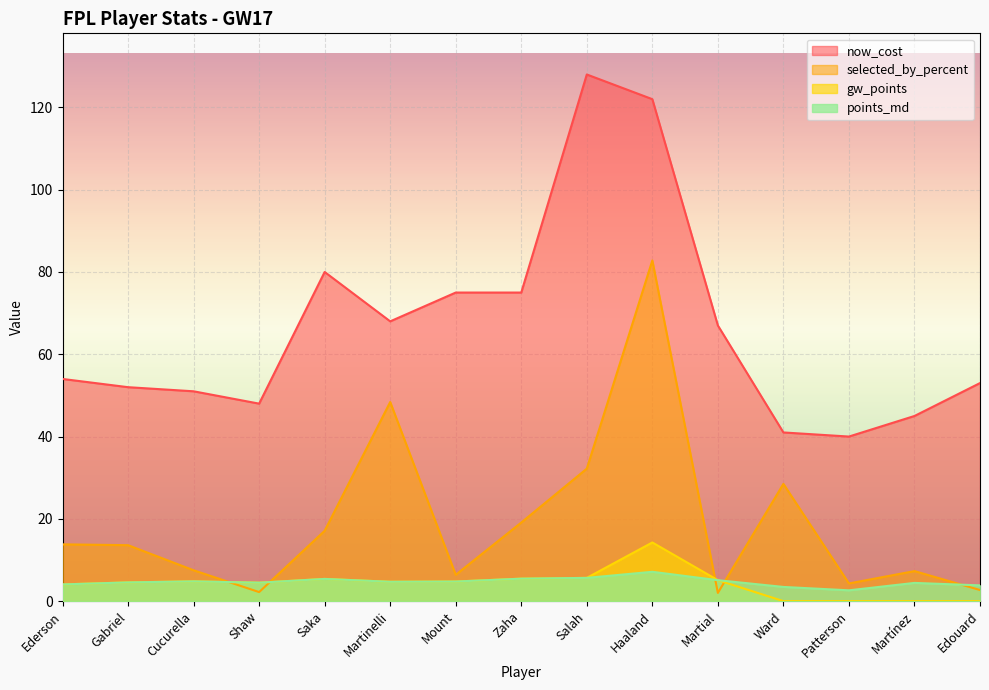

How many interior local peaks does the now_cost series have?

2